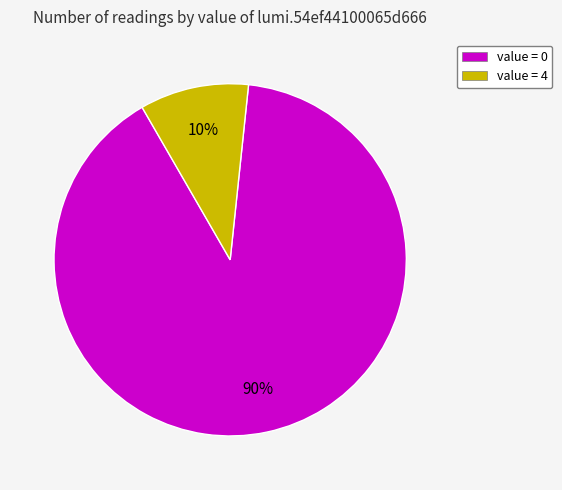

What is the largest slice in the pie chart?

value = 0